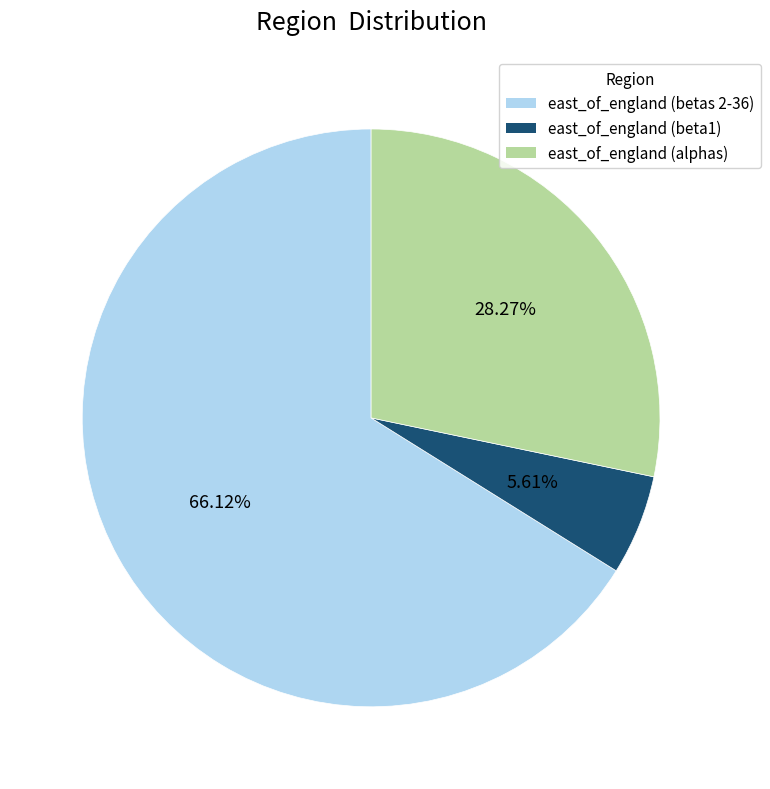

What is the smallest slice in the pie chart?

east_of_england (beta1)